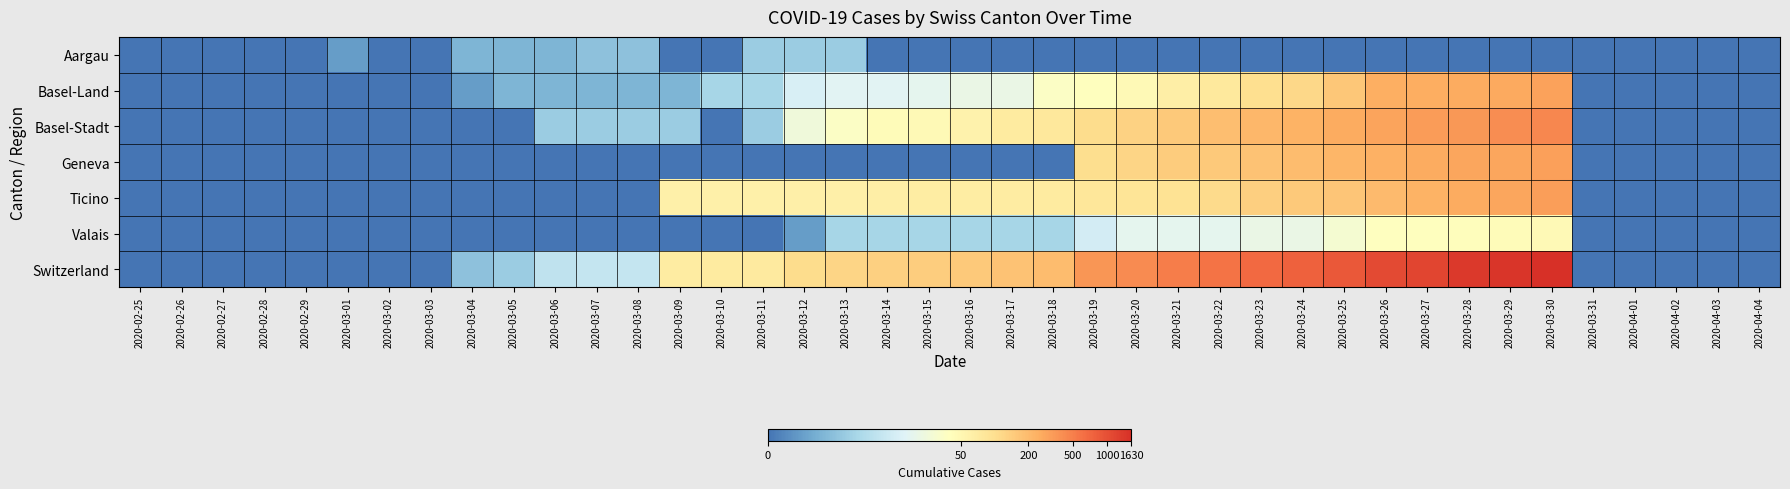

Reading left to right, extract all data points from this chart.

Aargau: 2020-02-25=0.0	2020-02-26=0.0	2020-02-27=0.0	2020-02-28=0.0	2020-02-29=0.0	2020-03-01=0.7	2020-03-02=0.0	2020-03-03=0.0	2020-03-04=1.1	2020-03-05=1.1	2020-03-06=1.1	2020-03-07=1.4	2020-03-08=1.4	2020-03-09=0.0	2020-03-10=0.0	2020-03-11=1.6	2020-03-12=1.6	2020-03-13=1.6	2020-03-14=0.0	2020-03-15=0.0	2020-03-16=0.0	2020-03-17=0.0	2020-03-18=0.0	2020-03-19=0.0	2020-03-20=0.0	2020-03-21=0.0	2020-03-22=0.0	2020-03-23=0.0	2020-03-24=0.0	2020-03-25=0.0	2020-03-26=0.0	2020-03-27=0.0	2020-03-28=0.0	2020-03-29=0.0	2020-03-30=0.0	2020-03-31=0.0	2020-04-01=0.0	2020-04-02=0.0	2020-04-03=0.0	2020-04-04=0.0
Basel-Land: 2020-02-25=0.0	2020-02-26=0.0	2020-02-27=0.0	2020-02-28=0.0	2020-02-29=0.0	2020-03-01=0.0	2020-03-02=0.0	2020-03-03=0.0	2020-03-04=0.7	2020-03-05=1.1	2020-03-06=1.1	2020-03-07=1.1	2020-03-08=1.1	2020-03-09=1.1	2020-03-10=1.8	2020-03-11=1.8	2020-03-12=2.6	2020-03-13=2.8	2020-03-14=2.8	2020-03-15=2.9	2020-03-16=3.1	2020-03-17=3.1	2020-03-18=3.6	2020-03-19=3.7	2020-03-20=3.9	2020-03-21=4.2	2020-03-22=4.3	2020-03-23=4.6	2020-03-24=4.8	2020-03-25=5.1	2020-03-26=5.5	2020-03-27=5.5	2020-03-28=5.6	2020-03-29=5.6	2020-03-30=5.7	2020-03-31=0.0	2020-04-01=0.0	2020-04-02=0.0	2020-04-03=0.0	2020-04-04=0.0
Basel-Stadt: 2020-02-25=0.0	2020-02-26=0.0	2020-02-27=0.0	2020-02-28=0.0	2020-02-29=0.0	2020-03-01=0.0	2020-03-02=0.0	2020-03-03=0.0	2020-03-04=0.0	2020-03-05=0.0	2020-03-06=1.6	2020-03-07=1.6	2020-03-08=1.6	2020-03-09=1.6	2020-03-10=0.0	2020-03-11=1.6	2020-03-12=3.3	2020-03-13=3.6	2020-03-14=3.8	2020-03-15=3.9	2020-03-16=4.1	2020-03-17=4.3	2020-03-18=4.4	2020-03-19=4.7	2020-03-20=4.9	2020-03-21=5.0	2020-03-22=5.3	2020-03-23=5.4	2020-03-24=5.4	2020-03-25=5.6	2020-03-26=5.7	2020-03-27=5.8	2020-03-28=5.9	2020-03-29=6.0	2020-03-30=6.1	2020-03-31=0.0	2020-04-01=0.0	2020-04-02=0.0	2020-04-03=0.0	2020-04-04=0.0
Geneva: 2020-02-25=0.0	2020-02-26=0.0	2020-02-27=0.0	2020-02-28=0.0	2020-02-29=0.0	2020-03-01=0.0	2020-03-02=0.0	2020-03-03=0.0	2020-03-04=0.0	2020-03-05=0.0	2020-03-06=0.0	2020-03-07=0.0	2020-03-08=0.0	2020-03-09=0.0	2020-03-10=0.0	2020-03-11=0.0	2020-03-12=0.0	2020-03-13=0.0	2020-03-14=0.0	2020-03-15=0.0	2020-03-16=0.0	2020-03-17=0.0	2020-03-18=0.0	2020-03-19=4.6	2020-03-20=4.8	2020-03-21=5.0	2020-03-22=5.0	2020-03-23=5.2	2020-03-24=5.3	2020-03-25=5.4	2020-03-26=5.5	2020-03-27=5.6	2020-03-28=5.6	2020-03-29=5.7	2020-03-30=5.7	2020-03-31=0.0	2020-04-01=0.0	2020-04-02=0.0	2020-04-03=0.0	2020-04-04=0.0
Ticino: 2020-02-25=0.0	2020-02-26=0.0	2020-02-27=0.0	2020-02-28=0.0	2020-02-29=0.0	2020-03-01=0.0	2020-03-02=0.0	2020-03-03=0.0	2020-03-04=0.0	2020-03-05=0.0	2020-03-06=0.0	2020-03-07=0.0	2020-03-08=0.0	2020-03-09=4.1	2020-03-10=4.1	2020-03-11=4.1	2020-03-12=4.1	2020-03-13=4.1	2020-03-14=4.2	2020-03-15=4.2	2020-03-16=4.2	2020-03-17=4.3	2020-03-18=4.3	2020-03-19=4.4	2020-03-20=4.5	2020-03-21=4.5	2020-03-22=4.7	2020-03-23=4.9	2020-03-24=5.0	2020-03-25=5.1	2020-03-26=5.3	2020-03-27=5.4	2020-03-28=5.6	2020-03-29=5.7	2020-03-30=5.8	2020-03-31=0.0	2020-04-01=0.0	2020-04-02=0.0	2020-04-03=0.0	2020-04-04=0.0
Valais: 2020-02-25=0.0	2020-02-26=0.0	2020-02-27=0.0	2020-02-28=0.0	2020-02-29=0.0	2020-03-01=0.0	2020-03-02=0.0	2020-03-03=0.0	2020-03-04=0.0	2020-03-05=0.0	2020-03-06=0.0	2020-03-07=0.0	2020-03-08=0.0	2020-03-09=0.0	2020-03-10=0.0	2020-03-11=0.0	2020-03-12=0.7	2020-03-13=1.8	2020-03-14=1.8	2020-03-15=1.8	2020-03-16=1.8	2020-03-17=1.8	2020-03-18=1.8	2020-03-19=2.6	2020-03-20=2.9	2020-03-21=2.9	2020-03-22=2.9	2020-03-23=3.1	2020-03-24=3.1	2020-03-25=3.4	2020-03-26=3.7	2020-03-27=3.7	2020-03-28=3.7	2020-03-29=3.8	2020-03-30=3.9	2020-03-31=0.0	2020-04-01=0.0	2020-04-02=0.0	2020-04-03=0.0	2020-04-04=0.0
Switzerland: 2020-02-25=0.0	2020-02-26=0.0	2020-02-27=0.0	2020-02-28=0.0	2020-02-29=0.0	2020-03-01=0.0	2020-03-02=0.0	2020-03-03=0.0	2020-03-04=1.4	2020-03-05=1.6	2020-03-06=2.2	2020-03-07=2.3	2020-03-08=2.3	2020-03-09=4.3	2020-03-10=4.3	2020-03-11=4.3	2020-03-12=4.7	2020-03-13=4.8	2020-03-14=4.9	2020-03-15=4.9	2020-03-16=5.0	2020-03-17=5.2	2020-03-18=5.3	2020-03-19=5.9	2020-03-20=6.0	2020-03-21=6.2	2020-03-22=6.4	2020-03-23=6.5	2020-03-24=6.6	2020-03-25=6.8	2020-03-26=7.0	2020-03-27=7.1	2020-03-28=7.2	2020-03-29=7.3	2020-03-30=7.4	2020-03-31=0.0	2020-04-01=0.0	2020-04-02=0.0	2020-04-03=0.0	2020-04-04=0.0